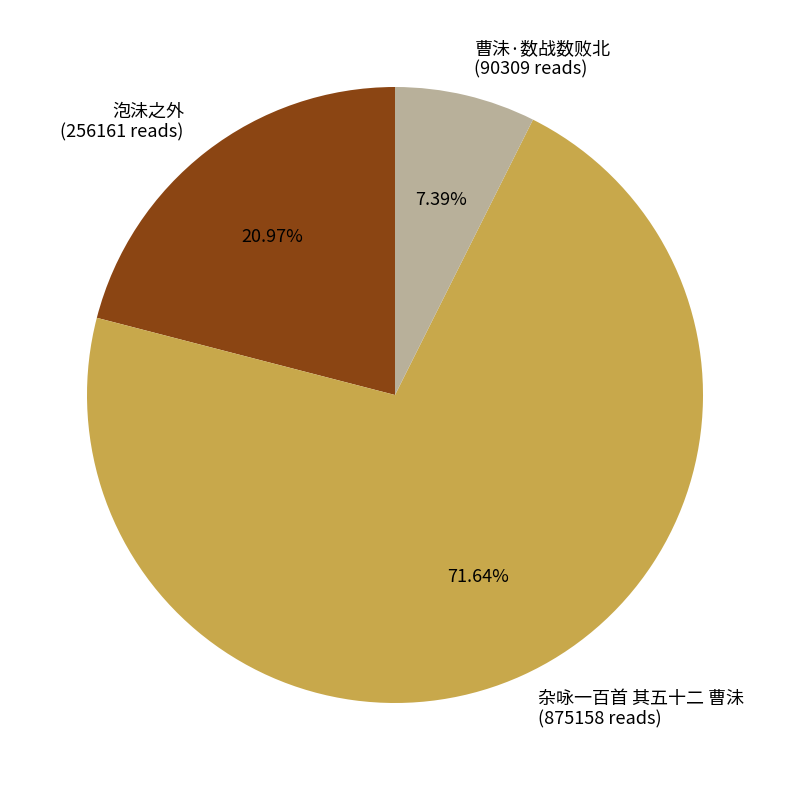

To the nearest percent, what percentage of the pie is 曹沬·数战数败北?

7%